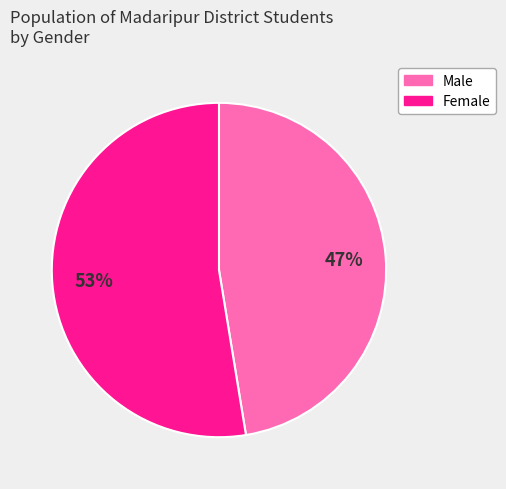

Is there a majority slice in this chart?

Yes